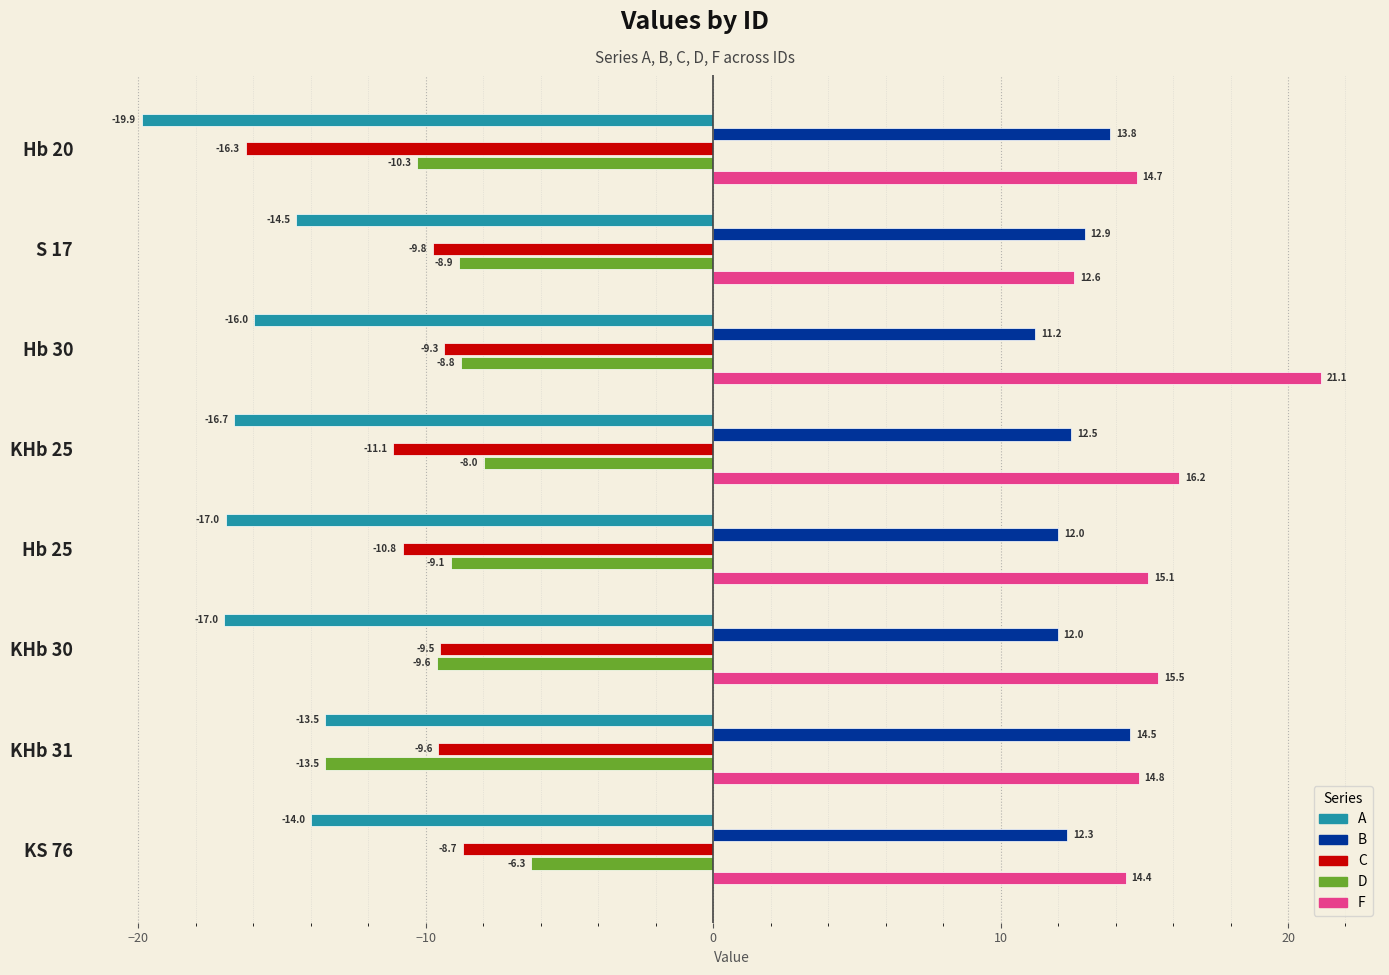

True or false: A has a value of -16.7 at KHb 25.

True